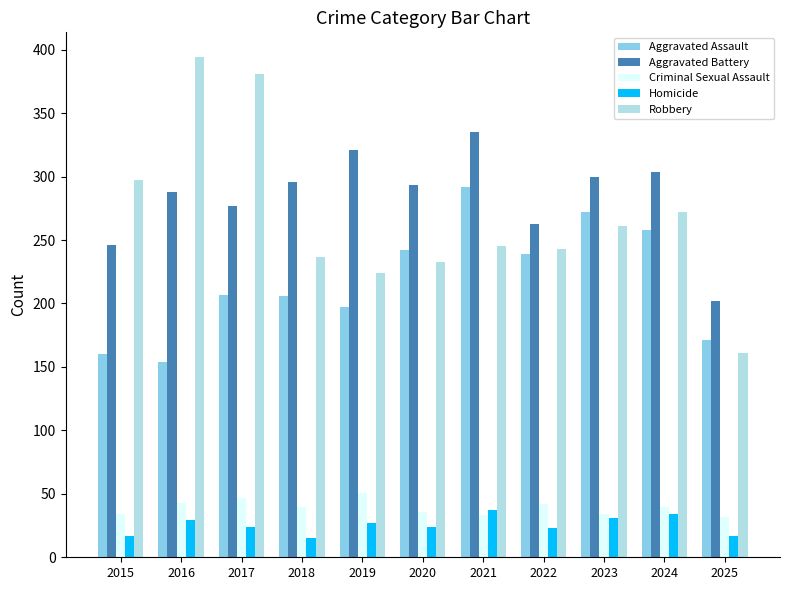

What is the value of the Robbery bar at the 3rd from the left?

381